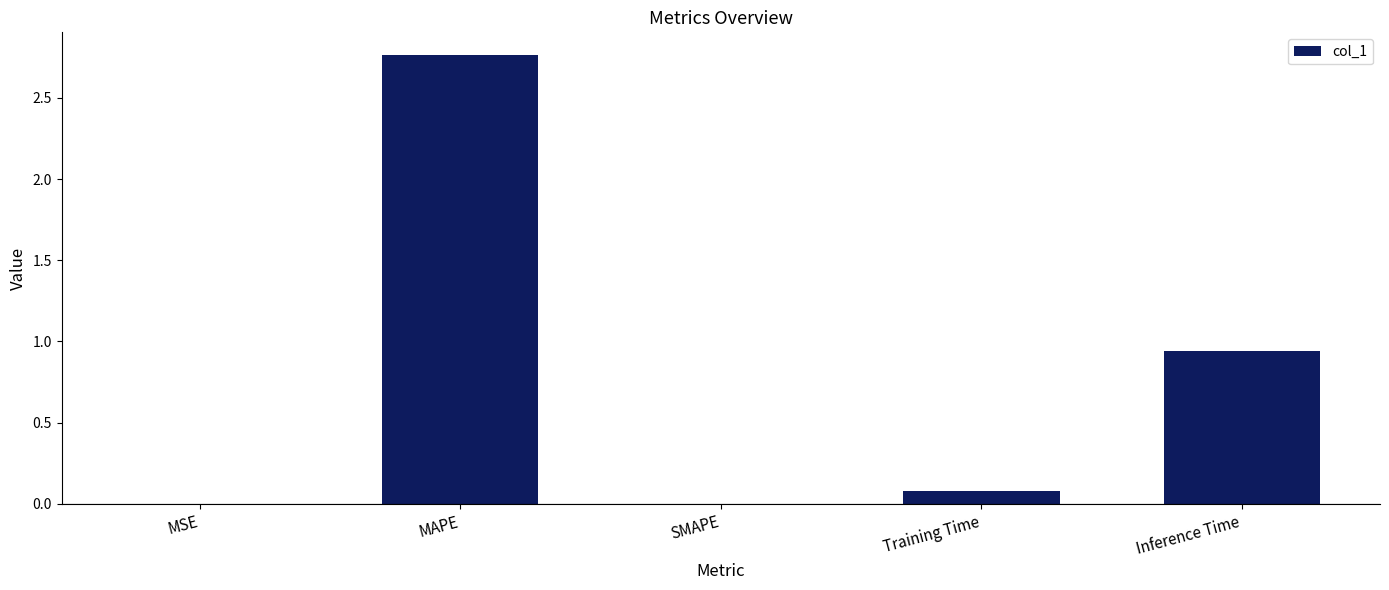

What is the sum of all values?

3.8